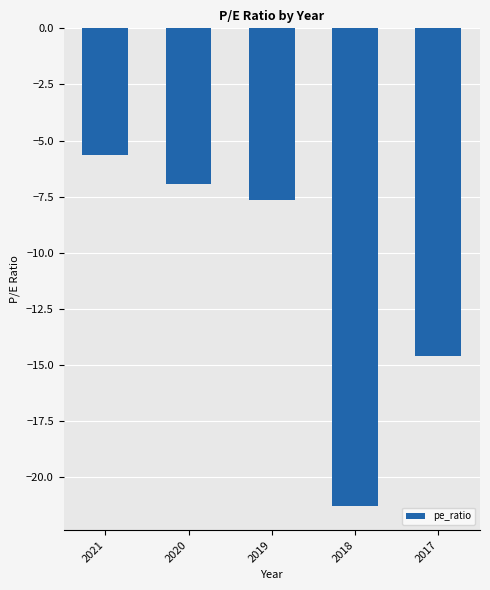

Reading left to right, what are all the values shown in this chart?

-5.6	-6.9	-7.7	-21.3	-14.6